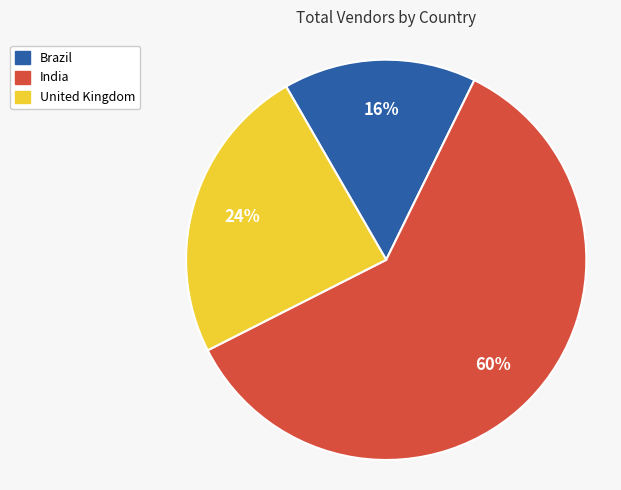

To the nearest percent, what is the difference between the United Kingdom and India slice percentages?

36%